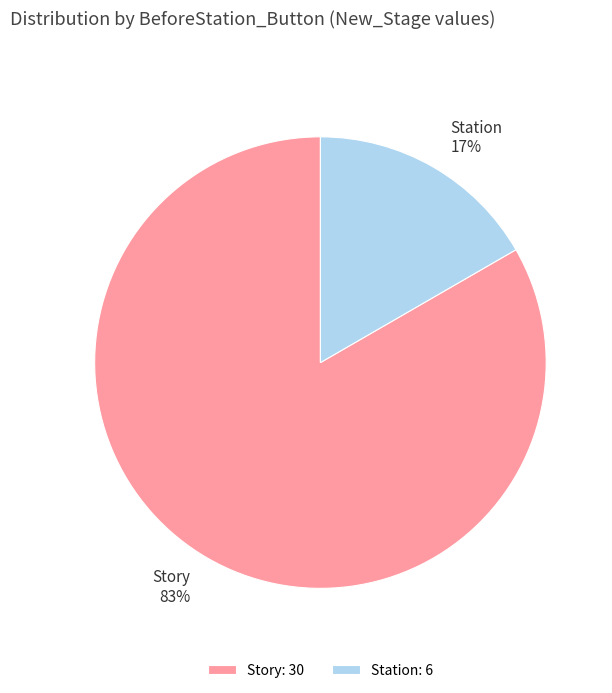

Which has a higher value, Story or Station?

Story